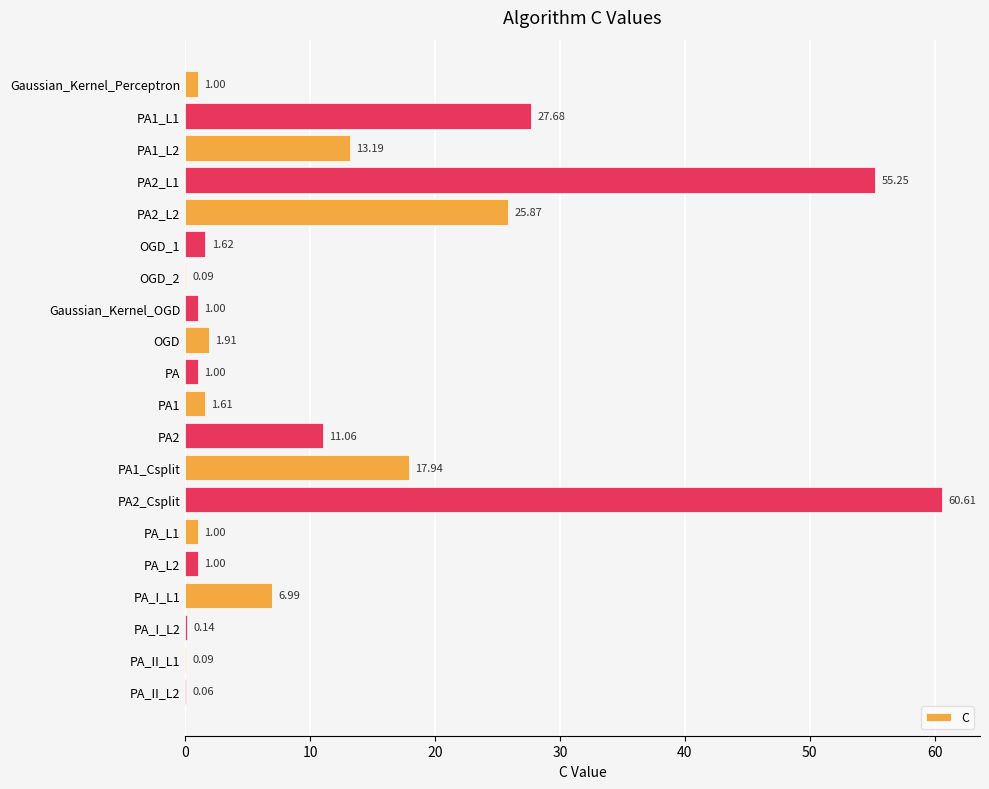

Between PA and PA_II_L2, which is larger?

PA